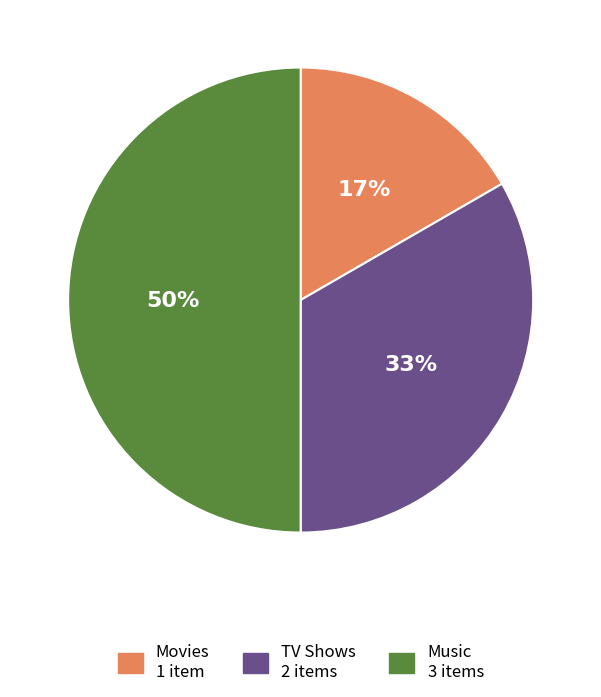

To the nearest percent, what is the average slice percentage?

33%